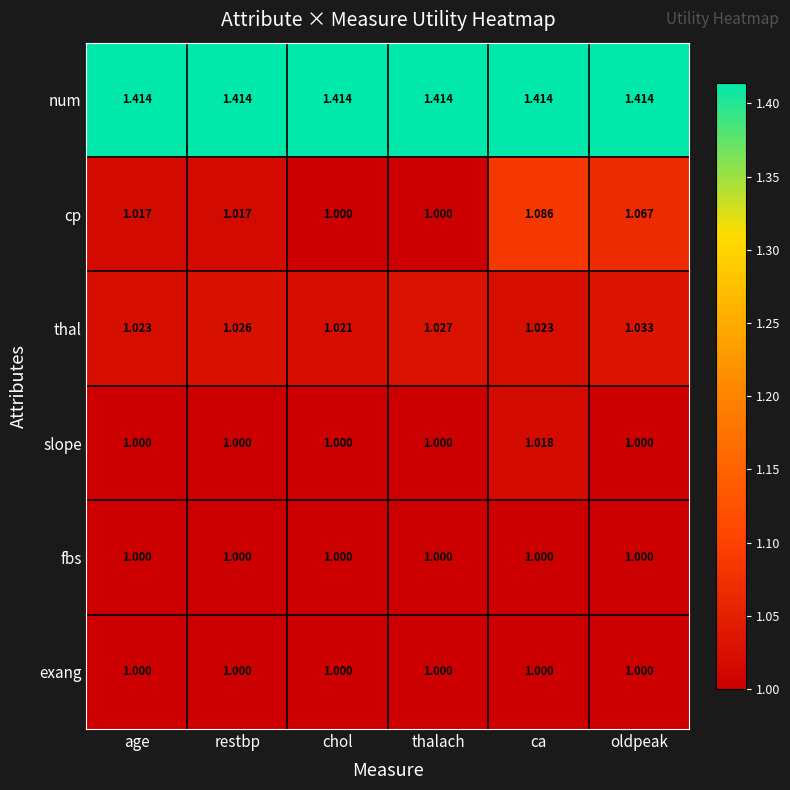

Which series changed the most between thalach and ca?

cp